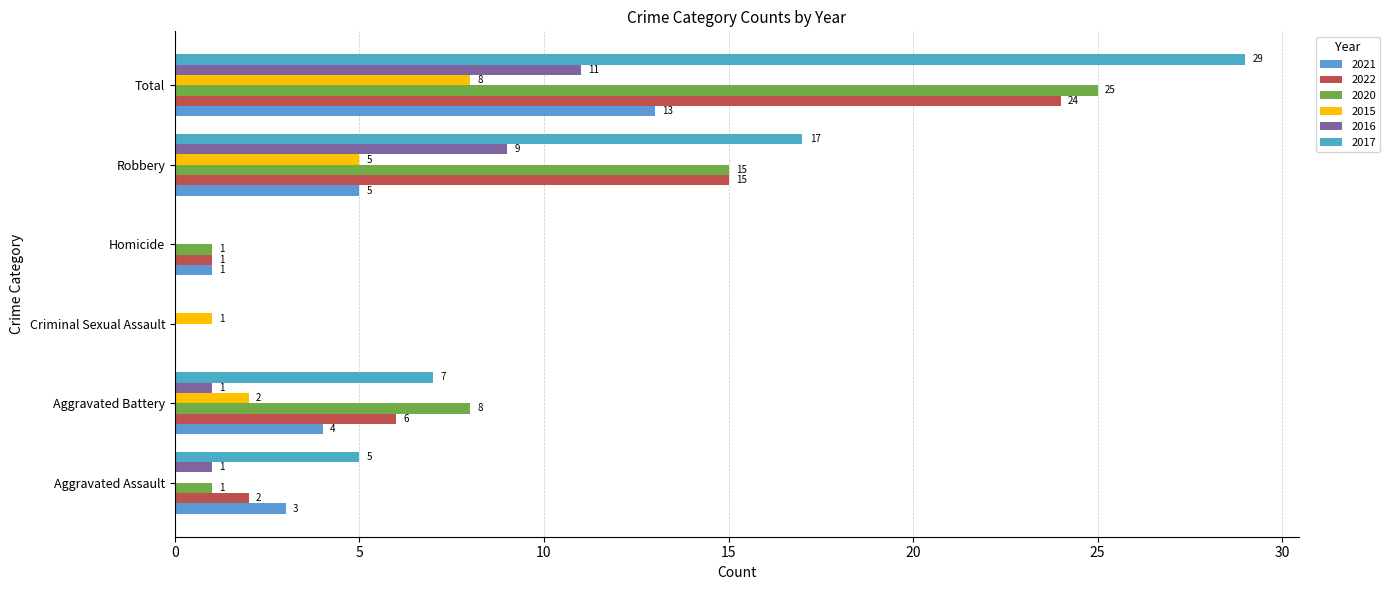

Is it true that 2017 equals 3 at Aggravated Battery?

False